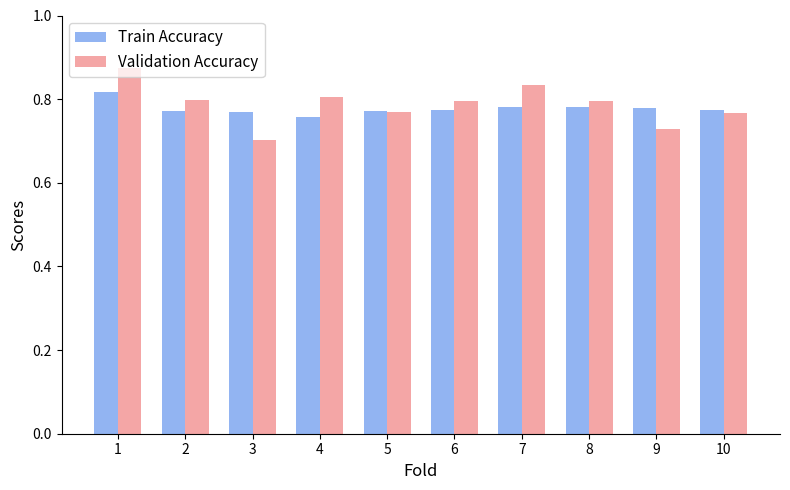

The value of Validation Accuracy at 1 is 1.4. True or false?

False